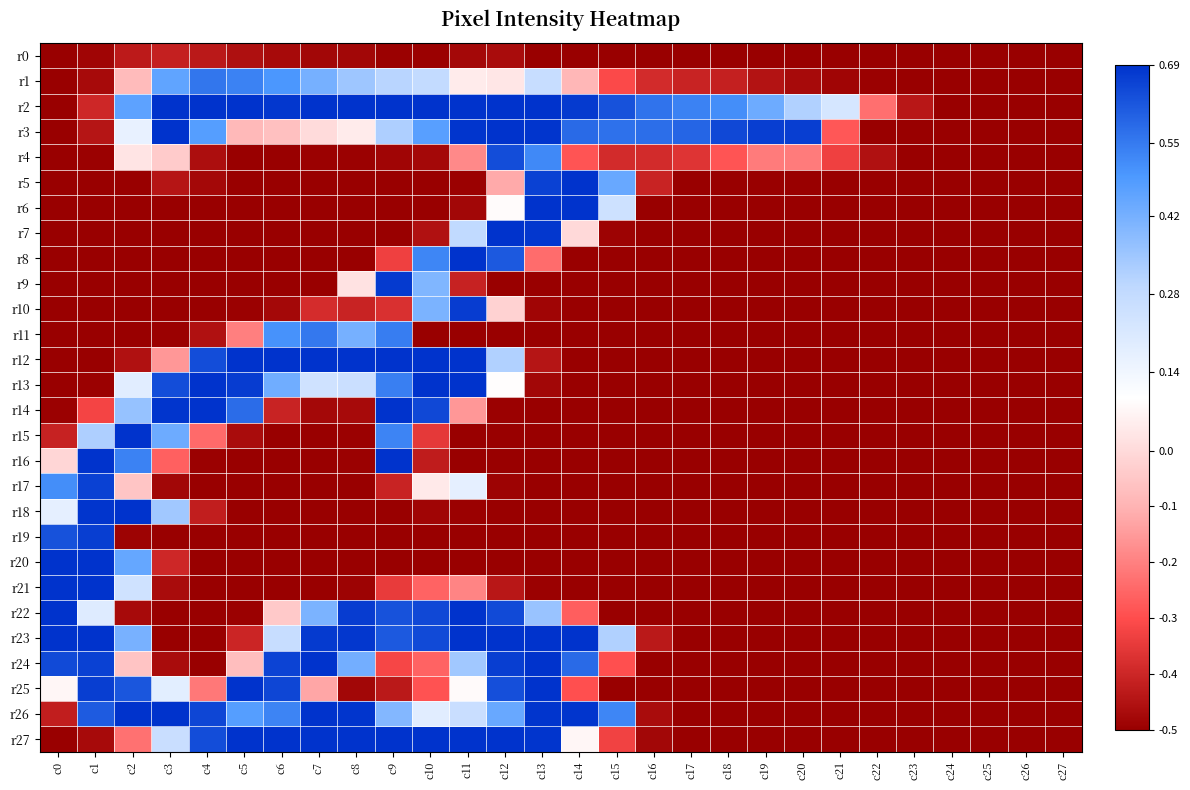

Reading left to right, list all the values displayed in this chart.

r0: c0=-0.5	c1=-0.5	c2=-0.4	c3=-0.4	c4=-0.4	c5=-0.5	c6=-0.5	c7=-0.5	c8=-0.5	c9=-0.5	c10=-0.5	c11=-0.5	c12=-0.5	c13=-0.5	c14=-0.5	c15=-0.5	c16=-0.5	c17=-0.5	c18=-0.5	c19=-0.5	c20=-0.5	c21=-0.5	c22=-0.5	c23=-0.5	c24=-0.5	c25=-0.5	c26=-0.5	c27=-0.5
r1: c0=-0.5	c1=-0.5	c2=-0.1	c3=0.5	c4=0.6	c5=0.5	c6=0.5	c7=0.4	c8=0.3	c9=0.3	c10=0.3	c11=0.0	c12=0.0	c13=0.3	c14=-0.1	c15=-0.3	c16=-0.4	c17=-0.4	c18=-0.4	c19=-0.4	c20=-0.5	c21=-0.5	c22=-0.5	c23=-0.5	c24=-0.5	c25=-0.5	c26=-0.5	c27=-0.5
r2: c0=-0.5	c1=-0.4	c2=0.5	c3=0.7	c4=0.7	c5=0.7	c6=0.7	c7=0.7	c8=0.7	c9=0.7	c10=0.7	c11=0.7	c12=0.7	c13=0.7	c14=0.7	c15=0.6	c16=0.6	c17=0.5	c18=0.5	c19=0.4	c20=0.3	c21=0.2	c22=-0.2	c23=-0.4	c24=-0.5	c25=-0.5	c26=-0.5	c27=-0.5
r3: c0=-0.5	c1=-0.4	c2=0.2	c3=0.7	c4=0.5	c5=-0.1	c6=-0.1	c7=0.0	c8=0.0	c9=0.3	c10=0.5	c11=0.7	c12=0.7	c13=0.7	c14=0.6	c15=0.6	c16=0.6	c17=0.6	c18=0.6	c19=0.7	c20=0.7	c21=-0.3	c22=-0.5	c23=-0.5	c24=-0.5	c25=-0.5	c26=-0.5	c27=-0.5
r4: c0=-0.5	c1=-0.5	c2=0.0	c3=-0.0	c4=-0.5	c5=-0.5	c6=-0.5	c7=-0.5	c8=-0.5	c9=-0.5	c10=-0.5	c11=-0.2	c12=0.6	c13=0.5	c14=-0.3	c15=-0.4	c16=-0.4	c17=-0.4	c18=-0.3	c19=-0.2	c20=-0.2	c21=-0.3	c22=-0.5	c23=-0.5	c24=-0.5	c25=-0.5	c26=-0.5	c27=-0.5
r5: c0=-0.5	c1=-0.5	c2=-0.5	c3=-0.4	c4=-0.5	c5=-0.5	c6=-0.5	c7=-0.5	c8=-0.5	c9=-0.5	c10=-0.5	c11=-0.5	c12=-0.1	c13=0.7	c14=0.7	c15=0.4	c16=-0.4	c17=-0.5	c18=-0.5	c19=-0.5	c20=-0.5	c21=-0.5	c22=-0.5	c23=-0.5	c24=-0.5	c25=-0.5	c26=-0.5	c27=-0.5
r6: c0=-0.5	c1=-0.5	c2=-0.5	c3=-0.5	c4=-0.5	c5=-0.5	c6=-0.5	c7=-0.5	c8=-0.5	c9=-0.5	c10=-0.5	c11=-0.5	c12=0.1	c13=0.7	c14=0.7	c15=0.2	c16=-0.5	c17=-0.5	c18=-0.5	c19=-0.5	c20=-0.5	c21=-0.5	c22=-0.5	c23=-0.5	c24=-0.5	c25=-0.5	c26=-0.5	c27=-0.5
r7: c0=-0.5	c1=-0.5	c2=-0.5	c3=-0.5	c4=-0.5	c5=-0.5	c6=-0.5	c7=-0.5	c8=-0.5	c9=-0.5	c10=-0.5	c11=0.3	c12=0.7	c13=0.7	c14=-0.0	c15=-0.5	c16=-0.5	c17=-0.5	c18=-0.5	c19=-0.5	c20=-0.5	c21=-0.5	c22=-0.5	c23=-0.5	c24=-0.5	c25=-0.5	c26=-0.5	c27=-0.5
r8: c0=-0.5	c1=-0.5	c2=-0.5	c3=-0.5	c4=-0.5	c5=-0.5	c6=-0.5	c7=-0.5	c8=-0.5	c9=-0.3	c10=0.5	c11=0.7	c12=0.6	c13=-0.2	c14=-0.5	c15=-0.5	c16=-0.5	c17=-0.5	c18=-0.5	c19=-0.5	c20=-0.5	c21=-0.5	c22=-0.5	c23=-0.5	c24=-0.5	c25=-0.5	c26=-0.5	c27=-0.5
r9: c0=-0.5	c1=-0.5	c2=-0.5	c3=-0.5	c4=-0.5	c5=-0.5	c6=-0.5	c7=-0.5	c8=0.0	c9=0.7	c10=0.4	c11=-0.4	c12=-0.5	c13=-0.5	c14=-0.5	c15=-0.5	c16=-0.5	c17=-0.5	c18=-0.5	c19=-0.5	c20=-0.5	c21=-0.5	c22=-0.5	c23=-0.5	c24=-0.5	c25=-0.5	c26=-0.5	c27=-0.5
r10: c0=-0.5	c1=-0.5	c2=-0.5	c3=-0.5	c4=-0.5	c5=-0.5	c6=-0.5	c7=-0.4	c8=-0.4	c9=-0.4	c10=0.4	c11=0.7	c12=-0.0	c13=-0.5	c14=-0.5	c15=-0.5	c16=-0.5	c17=-0.5	c18=-0.5	c19=-0.5	c20=-0.5	c21=-0.5	c22=-0.5	c23=-0.5	c24=-0.5	c25=-0.5	c26=-0.5	c27=-0.5
r11: c0=-0.5	c1=-0.5	c2=-0.5	c3=-0.5	c4=-0.5	c5=-0.2	c6=0.5	c7=0.6	c8=0.4	c9=0.5	c10=-0.5	c11=-0.5	c12=-0.5	c13=-0.5	c14=-0.5	c15=-0.5	c16=-0.5	c17=-0.5	c18=-0.5	c19=-0.5	c20=-0.5	c21=-0.5	c22=-0.5	c23=-0.5	c24=-0.5	c25=-0.5	c26=-0.5	c27=-0.5
r12: c0=-0.5	c1=-0.5	c2=-0.5	c3=-0.2	c4=0.6	c5=0.7	c6=0.7	c7=0.7	c8=0.7	c9=0.7	c10=0.7	c11=0.7	c12=0.3	c13=-0.4	c14=-0.5	c15=-0.5	c16=-0.5	c17=-0.5	c18=-0.5	c19=-0.5	c20=-0.5	c21=-0.5	c22=-0.5	c23=-0.5	c24=-0.5	c25=-0.5	c26=-0.5	c27=-0.5
r13: c0=-0.5	c1=-0.5	c2=0.2	c3=0.6	c4=0.7	c5=0.7	c6=0.4	c7=0.2	c8=0.3	c9=0.5	c10=0.7	c11=0.7	c12=0.1	c13=-0.5	c14=-0.5	c15=-0.5	c16=-0.5	c17=-0.5	c18=-0.5	c19=-0.5	c20=-0.5	c21=-0.5	c22=-0.5	c23=-0.5	c24=-0.5	c25=-0.5	c26=-0.5	c27=-0.5
r14: c0=-0.5	c1=-0.3	c2=0.4	c3=0.7	c4=0.7	c5=0.6	c6=-0.4	c7=-0.5	c8=-0.5	c9=0.7	c10=0.6	c11=-0.2	c12=-0.5	c13=-0.5	c14=-0.5	c15=-0.5	c16=-0.5	c17=-0.5	c18=-0.5	c19=-0.5	c20=-0.5	c21=-0.5	c22=-0.5	c23=-0.5	c24=-0.5	c25=-0.5	c26=-0.5	c27=-0.5
r15: c0=-0.4	c1=0.3	c2=0.7	c3=0.4	c4=-0.2	c5=-0.5	c6=-0.5	c7=-0.5	c8=-0.5	c9=0.5	c10=-0.4	c11=-0.5	c12=-0.5	c13=-0.5	c14=-0.5	c15=-0.5	c16=-0.5	c17=-0.5	c18=-0.5	c19=-0.5	c20=-0.5	c21=-0.5	c22=-0.5	c23=-0.5	c24=-0.5	c25=-0.5	c26=-0.5	c27=-0.5
r16: c0=-0.0	c1=0.7	c2=0.5	c3=-0.3	c4=-0.5	c5=-0.5	c6=-0.5	c7=-0.5	c8=-0.5	c9=0.7	c10=-0.4	c11=-0.5	c12=-0.5	c13=-0.5	c14=-0.5	c15=-0.5	c16=-0.5	c17=-0.5	c18=-0.5	c19=-0.5	c20=-0.5	c21=-0.5	c22=-0.5	c23=-0.5	c24=-0.5	c25=-0.5	c26=-0.5	c27=-0.5
r17: c0=0.5	c1=0.7	c2=-0.1	c3=-0.5	c4=-0.5	c5=-0.5	c6=-0.5	c7=-0.5	c8=-0.5	c9=-0.4	c10=0.0	c11=0.2	c12=-0.5	c13=-0.5	c14=-0.5	c15=-0.5	c16=-0.5	c17=-0.5	c18=-0.5	c19=-0.5	c20=-0.5	c21=-0.5	c22=-0.5	c23=-0.5	c24=-0.5	c25=-0.5	c26=-0.5	c27=-0.5
r18: c0=0.2	c1=0.7	c2=0.7	c3=0.3	c4=-0.4	c5=-0.5	c6=-0.5	c7=-0.5	c8=-0.5	c9=-0.5	c10=-0.5	c11=-0.5	c12=-0.5	c13=-0.5	c14=-0.5	c15=-0.5	c16=-0.5	c17=-0.5	c18=-0.5	c19=-0.5	c20=-0.5	c21=-0.5	c22=-0.5	c23=-0.5	c24=-0.5	c25=-0.5	c26=-0.5	c27=-0.5
r19: c0=0.6	c1=0.7	c2=-0.5	c3=-0.5	c4=-0.5	c5=-0.5	c6=-0.5	c7=-0.5	c8=-0.5	c9=-0.5	c10=-0.5	c11=-0.5	c12=-0.5	c13=-0.5	c14=-0.5	c15=-0.5	c16=-0.5	c17=-0.5	c18=-0.5	c19=-0.5	c20=-0.5	c21=-0.5	c22=-0.5	c23=-0.5	c24=-0.5	c25=-0.5	c26=-0.5	c27=-0.5
r20: c0=0.7	c1=0.7	c2=0.4	c3=-0.4	c4=-0.5	c5=-0.5	c6=-0.5	c7=-0.5	c8=-0.5	c9=-0.5	c10=-0.5	c11=-0.5	c12=-0.5	c13=-0.5	c14=-0.5	c15=-0.5	c16=-0.5	c17=-0.5	c18=-0.5	c19=-0.5	c20=-0.5	c21=-0.5	c22=-0.5	c23=-0.5	c24=-0.5	c25=-0.5	c26=-0.5	c27=-0.5
r21: c0=0.7	c1=0.7	c2=0.2	c3=-0.5	c4=-0.5	c5=-0.5	c6=-0.5	c7=-0.5	c8=-0.5	c9=-0.3	c10=-0.3	c11=-0.2	c12=-0.4	c13=-0.5	c14=-0.5	c15=-0.5	c16=-0.5	c17=-0.5	c18=-0.5	c19=-0.5	c20=-0.5	c21=-0.5	c22=-0.5	c23=-0.5	c24=-0.5	c25=-0.5	c26=-0.5	c27=-0.5
r22: c0=0.7	c1=0.2	c2=-0.5	c3=-0.5	c4=-0.5	c5=-0.5	c6=-0.0	c7=0.4	c8=0.7	c9=0.6	c10=0.6	c11=0.7	c12=0.6	c13=0.4	c14=-0.3	c15=-0.5	c16=-0.5	c17=-0.5	c18=-0.5	c19=-0.5	c20=-0.5	c21=-0.5	c22=-0.5	c23=-0.5	c24=-0.5	c25=-0.5	c26=-0.5	c27=-0.5
r23: c0=0.7	c1=0.7	c2=0.4	c3=-0.5	c4=-0.5	c5=-0.4	c6=0.3	c7=0.7	c8=0.7	c9=0.6	c10=0.6	c11=0.7	c12=0.7	c13=0.7	c14=0.7	c15=0.3	c16=-0.4	c17=-0.5	c18=-0.5	c19=-0.5	c20=-0.5	c21=-0.5	c22=-0.5	c23=-0.5	c24=-0.5	c25=-0.5	c26=-0.5	c27=-0.5
r24: c0=0.6	c1=0.7	c2=-0.1	c3=-0.5	c4=-0.5	c5=-0.1	c6=0.7	c7=0.7	c8=0.4	c9=-0.3	c10=-0.3	c11=0.3	c12=0.7	c13=0.7	c14=0.6	c15=-0.3	c16=-0.5	c17=-0.5	c18=-0.5	c19=-0.5	c20=-0.5	c21=-0.5	c22=-0.5	c23=-0.5	c24=-0.5	c25=-0.5	c26=-0.5	c27=-0.5
r25: c0=0.1	c1=0.7	c2=0.6	c3=0.2	c4=-0.2	c5=0.7	c6=0.7	c7=-0.1	c8=-0.5	c9=-0.4	c10=-0.3	c11=0.1	c12=0.6	c13=0.7	c14=-0.3	c15=-0.5	c16=-0.5	c17=-0.5	c18=-0.5	c19=-0.5	c20=-0.5	c21=-0.5	c22=-0.5	c23=-0.5	c24=-0.5	c25=-0.5	c26=-0.5	c27=-0.5
r26: c0=-0.4	c1=0.6	c2=0.7	c3=0.7	c4=0.7	c5=0.5	c6=0.5	c7=0.7	c8=0.7	c9=0.4	c10=0.2	c11=0.3	c12=0.4	c13=0.7	c14=0.7	c15=0.5	c16=-0.5	c17=-0.5	c18=-0.5	c19=-0.5	c20=-0.5	c21=-0.5	c22=-0.5	c23=-0.5	c24=-0.5	c25=-0.5	c26=-0.5	c27=-0.5
r27: c0=-0.5	c1=-0.5	c2=-0.2	c3=0.3	c4=0.6	c5=0.7	c6=0.7	c7=0.7	c8=0.7	c9=0.7	c10=0.7	c11=0.7	c12=0.7	c13=0.7	c14=0.1	c15=-0.3	c16=-0.5	c17=-0.5	c18=-0.5	c19=-0.5	c20=-0.5	c21=-0.5	c22=-0.5	c23=-0.5	c24=-0.5	c25=-0.5	c26=-0.5	c27=-0.5